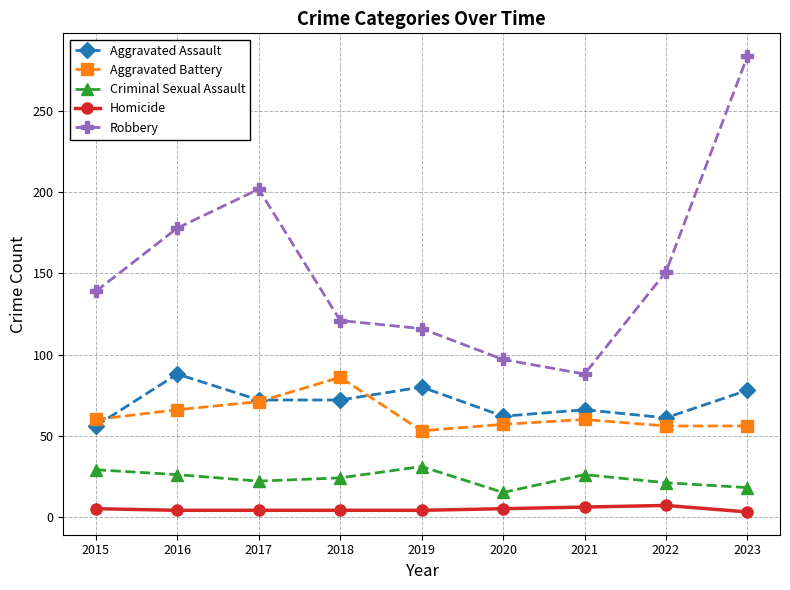

At 2015, list the series in order from largest to smallest.

Robbery, Aggravated Battery, Aggravated Assault, Criminal Sexual Assault, Homicide